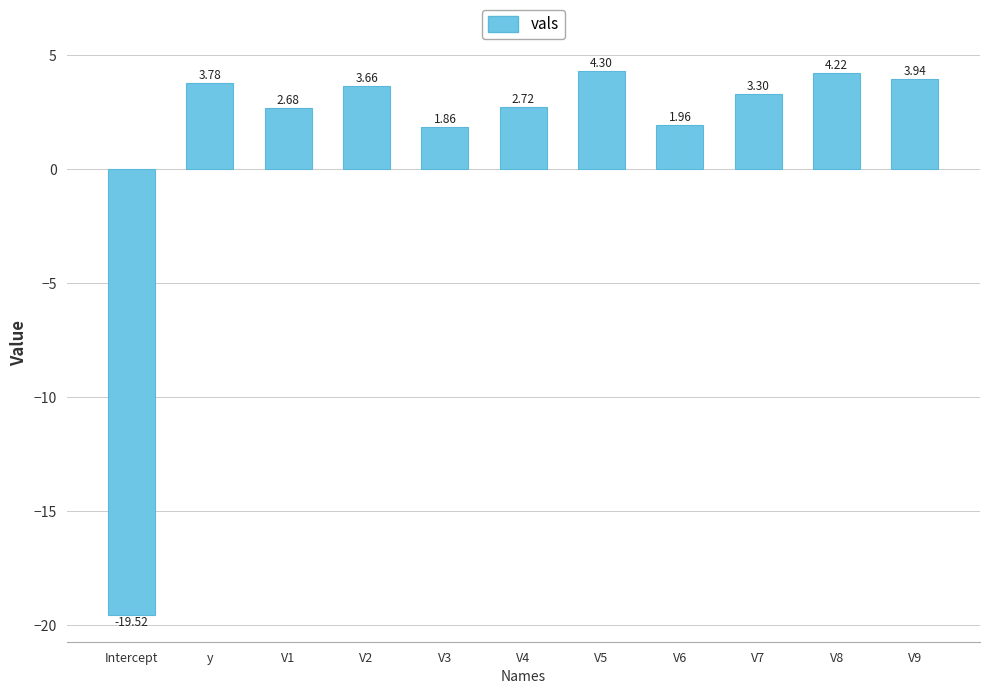

List the labels in order of value, smallest first.

Intercept, V3, V6, V1, V4, V7, V2, y, V9, V8, V5